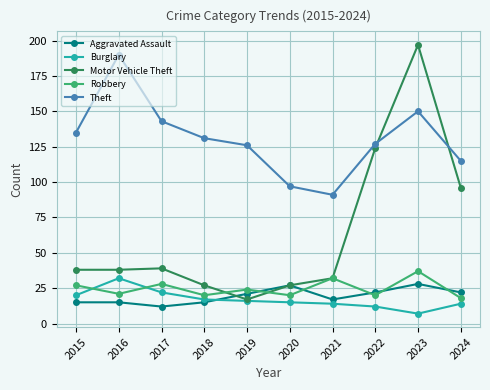

In Robbery, how many points are higher than both neighbors (excluding endpoints)?

4